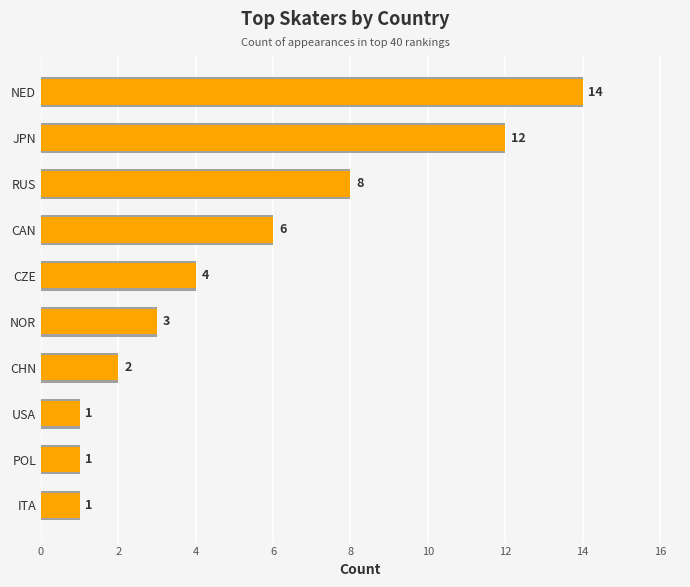

Reading left to right, what are all the values shown in this chart?

14	12	8	6	4	3	2	1	1	1